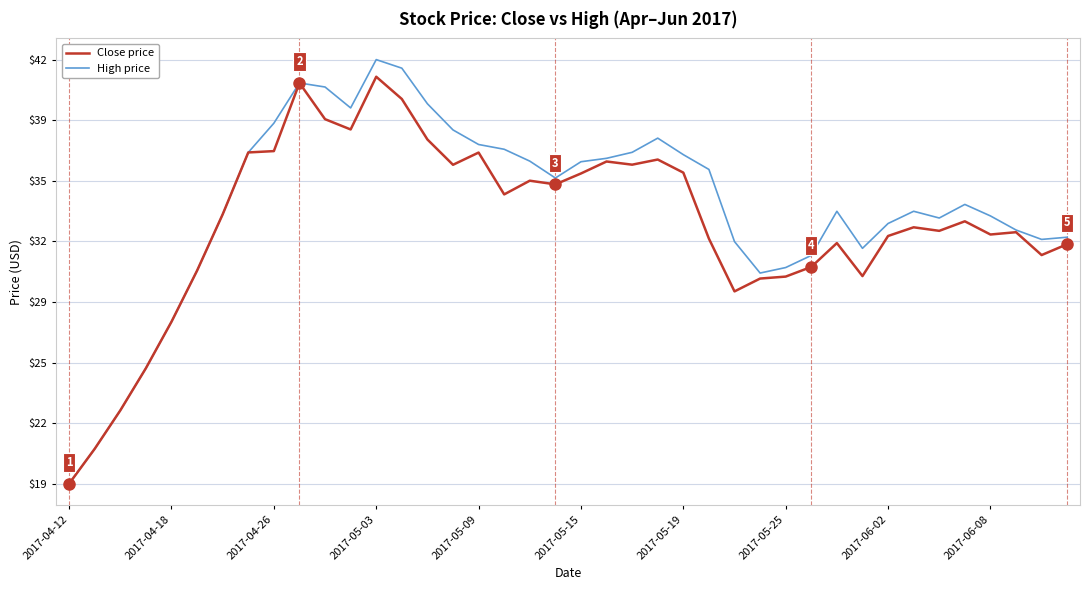

At how many categories does at least one series exceed 21?

38